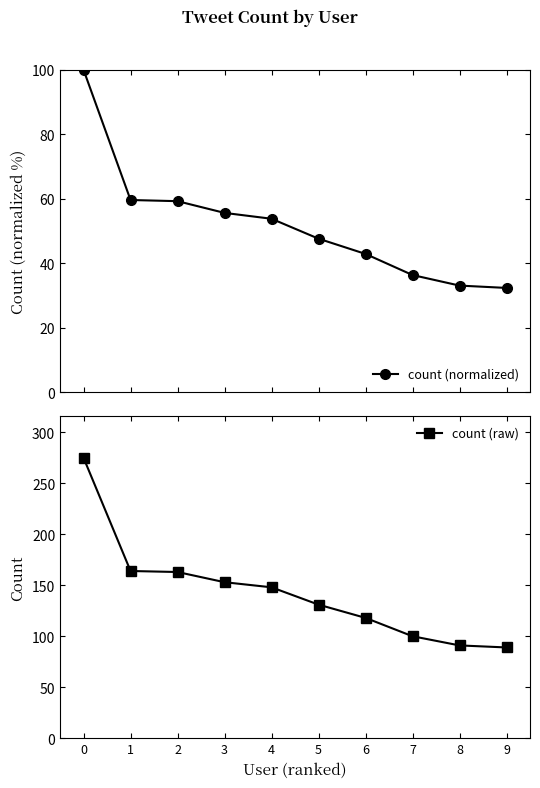

What value does the count (raw) series have at 0?

275